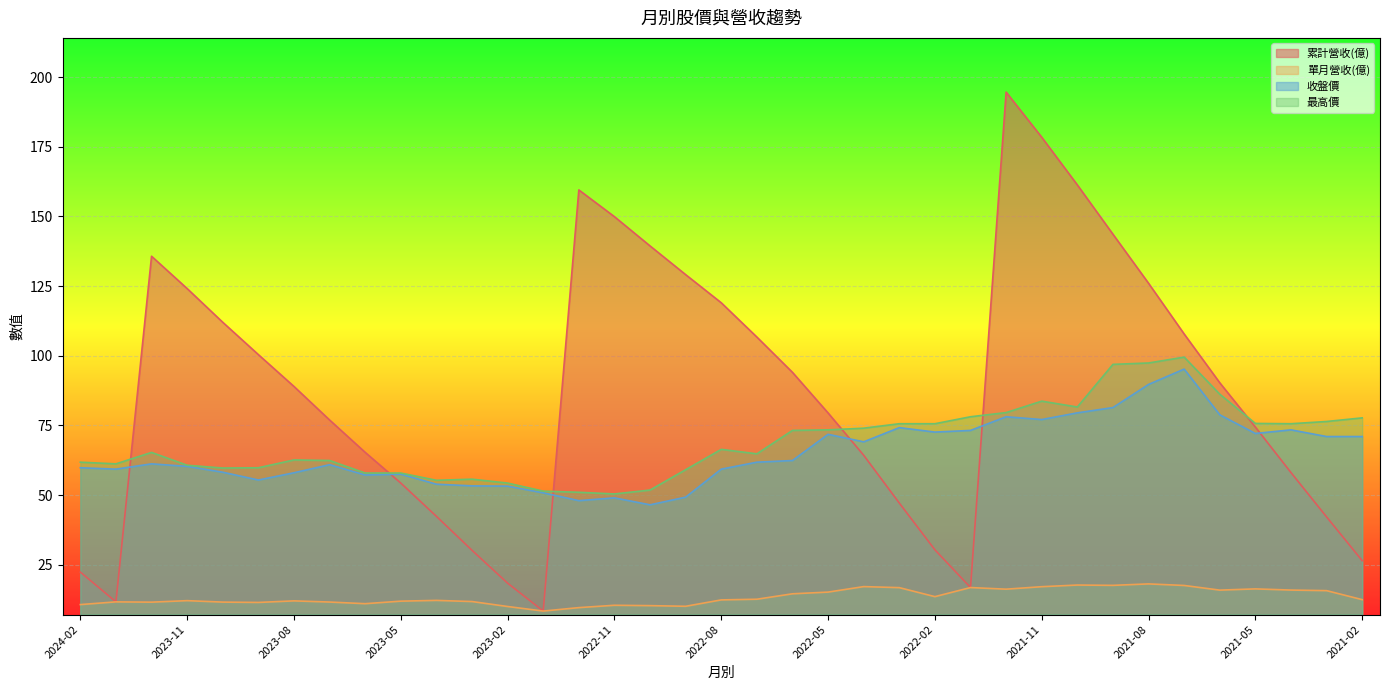

How many lines are shown in the chart?

4